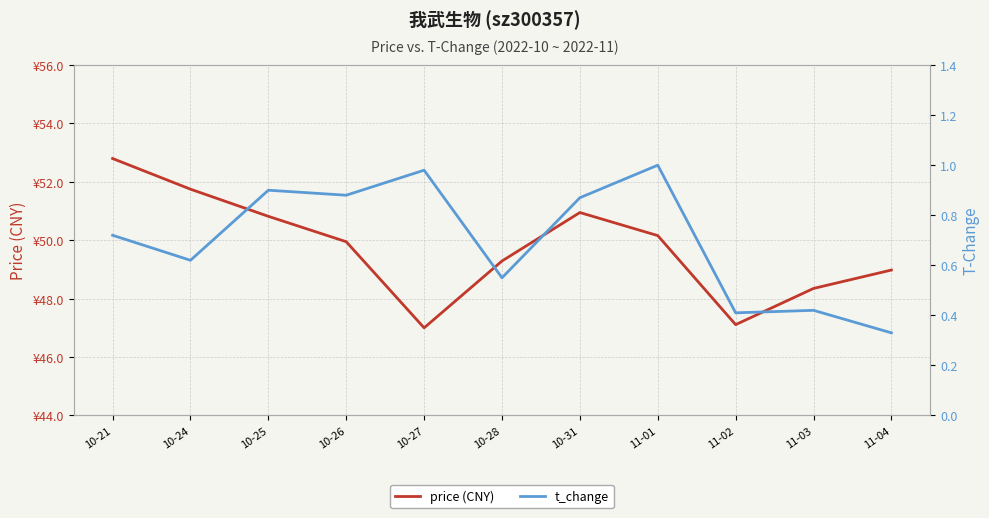

Is it true that price (CNY) equals 68.5 at 11-03?

False